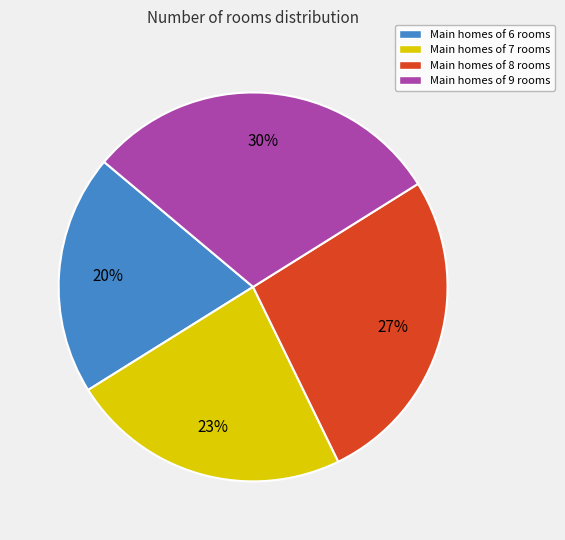

What percentage is the Main homes of 7 rooms slice, to the nearest percent?

23%